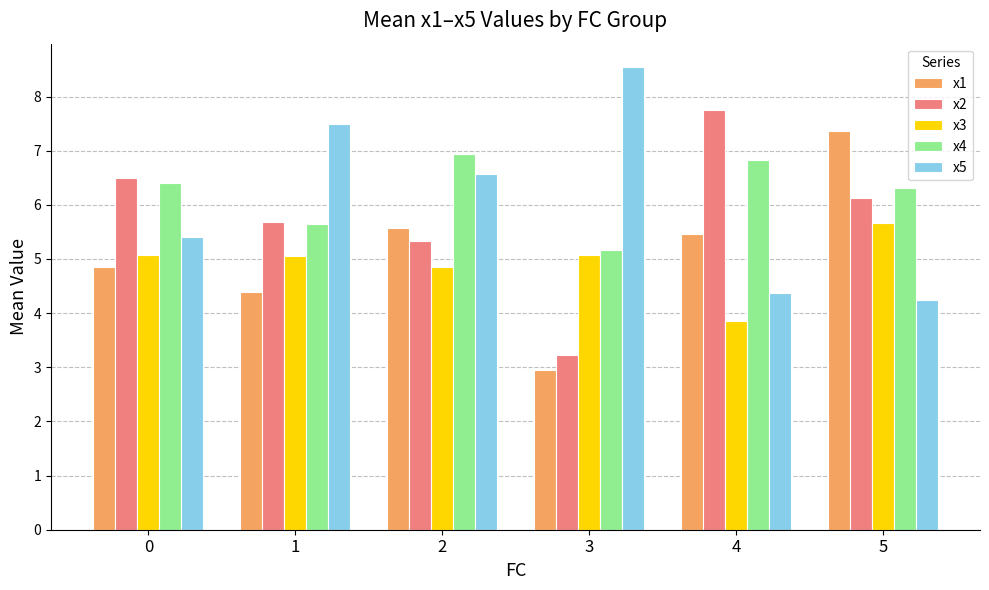

How many bars are there in total?

30